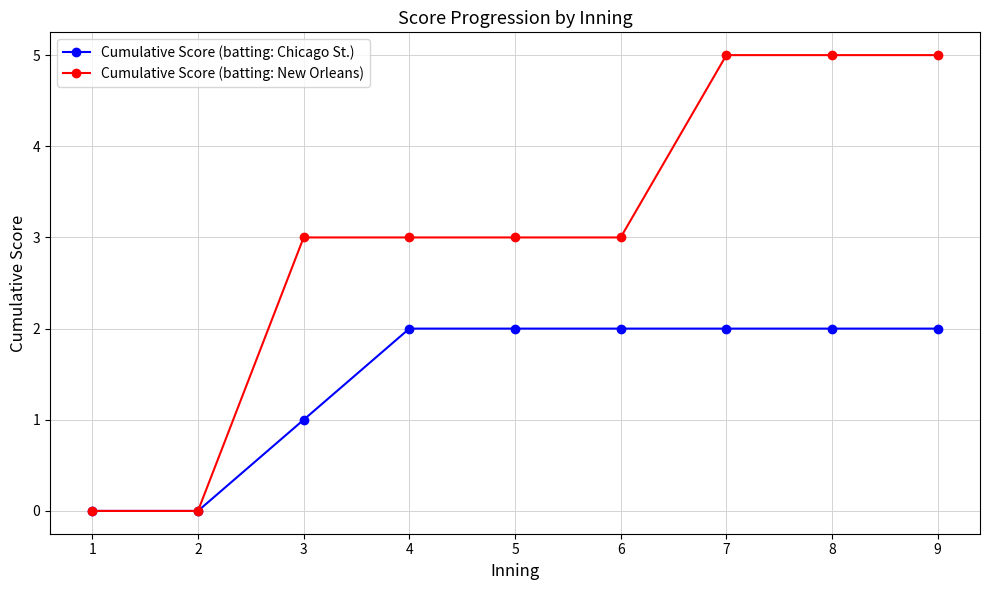

What is the difference between the Cumulative Score (batting: New Orleans) values at 9 and 2?

5